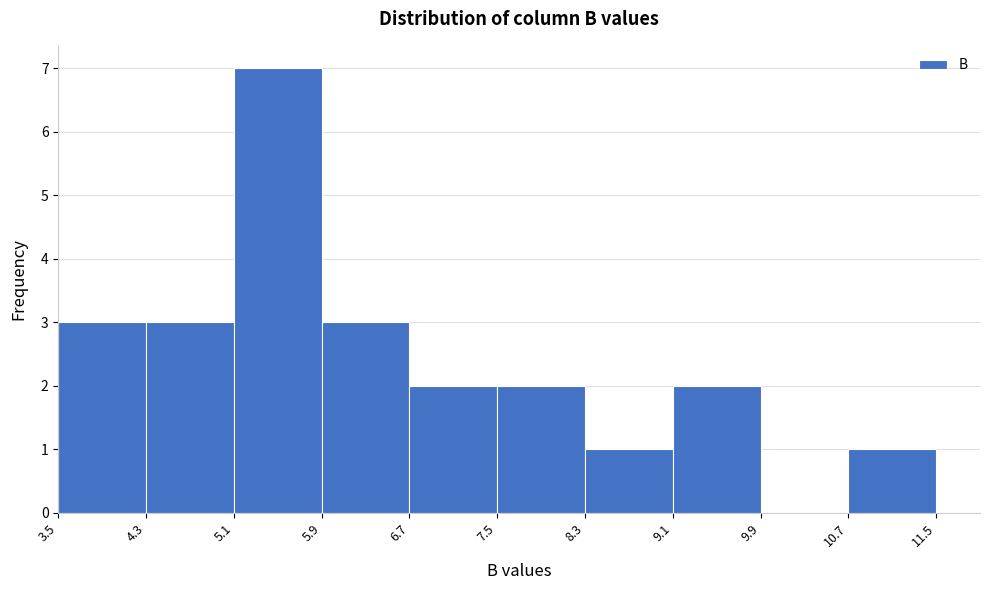

Over which range of the x-axis is the bar tallest?

5.1 to 5.9